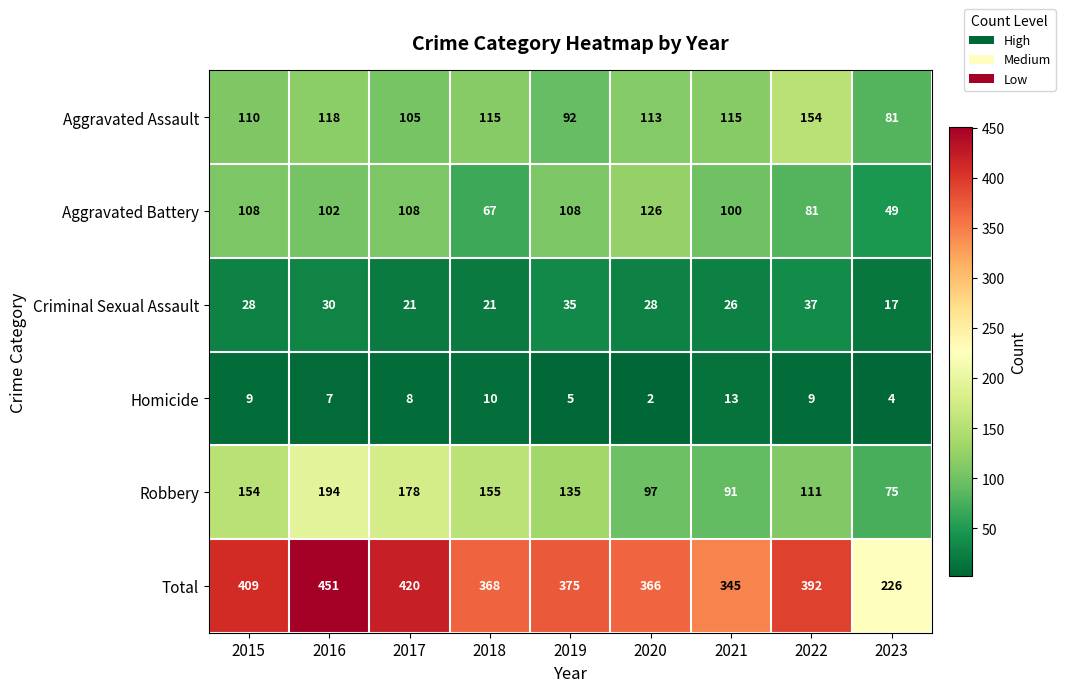

At 2015, list the series in order from largest to smallest.

Total, Robbery, Aggravated Assault, Aggravated Battery, Criminal Sexual Assault, Homicide